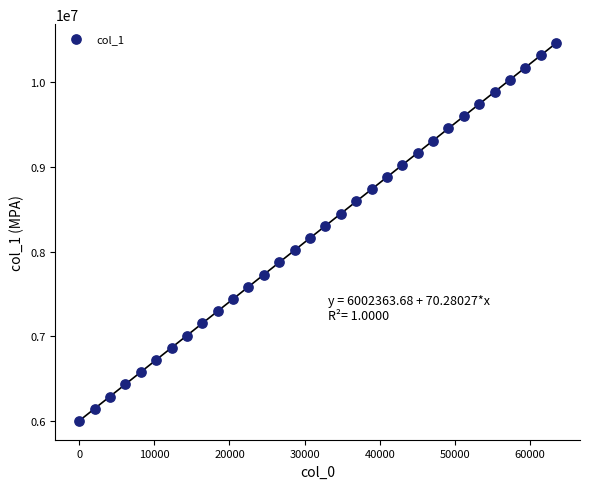

What is the range of X values (max minus min)?

63488